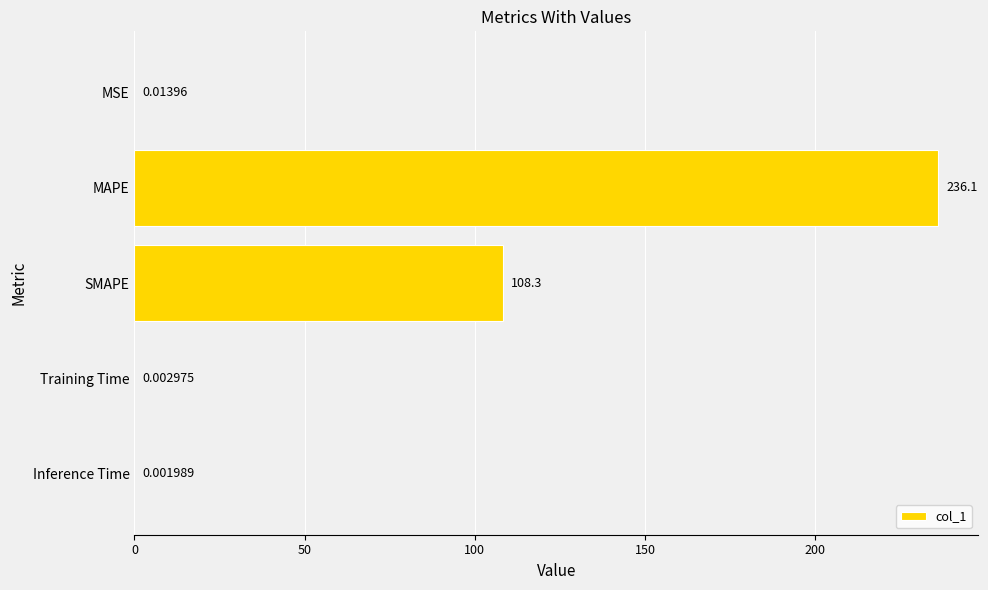

What is the average value?

68.9